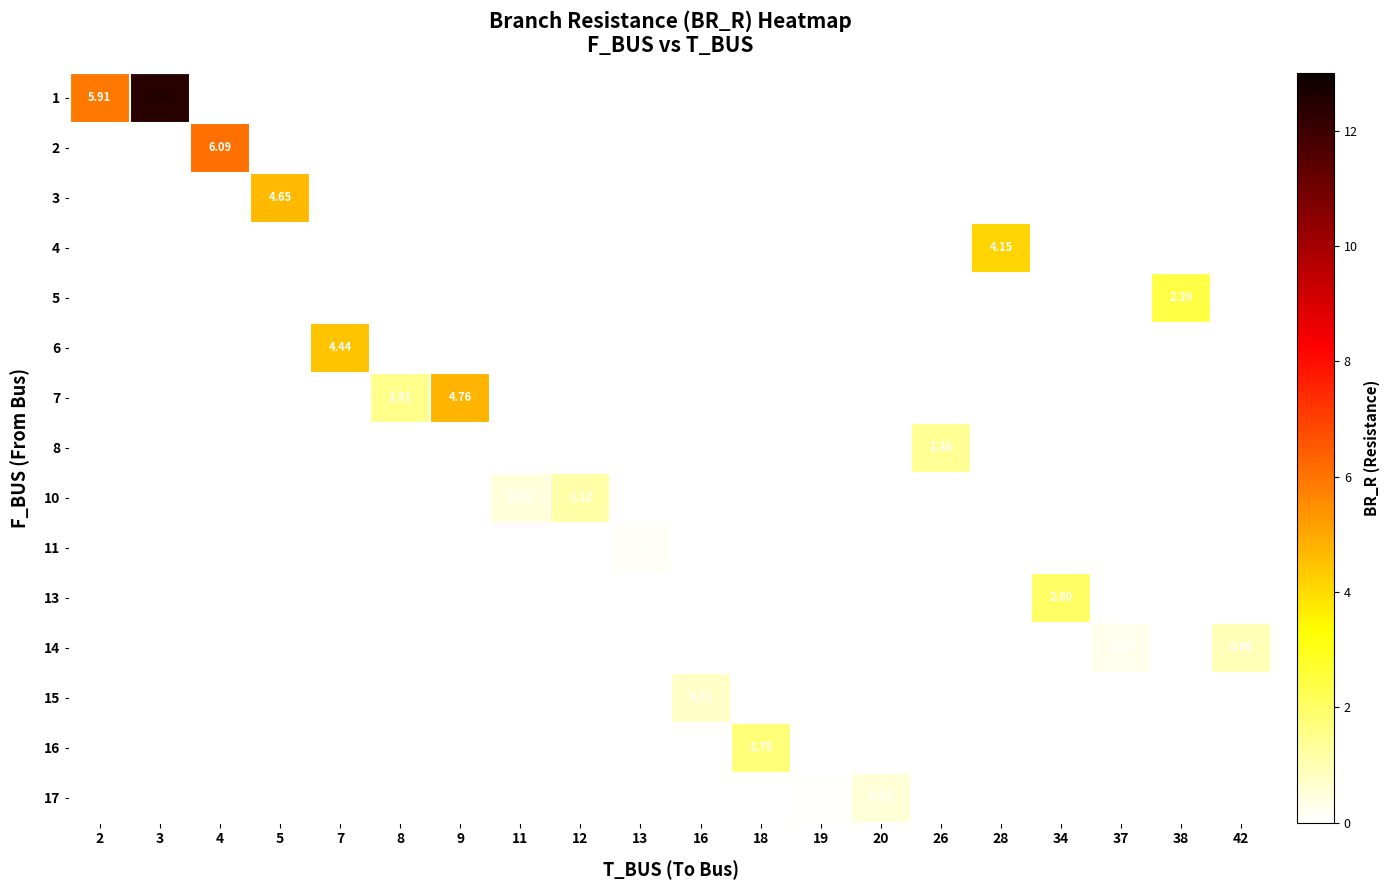

Is the value of 6 at 34 greater than the value of 13 at 12?

No